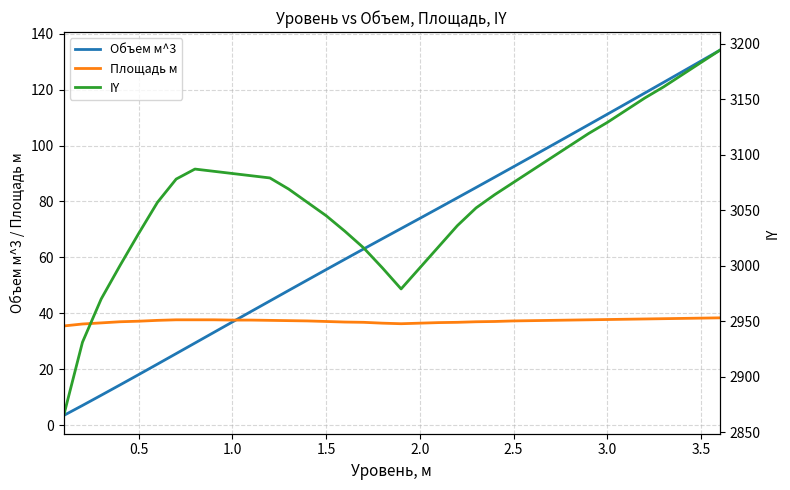

Is it true that Объем м^3 equals 74.0 at 2.0?

True